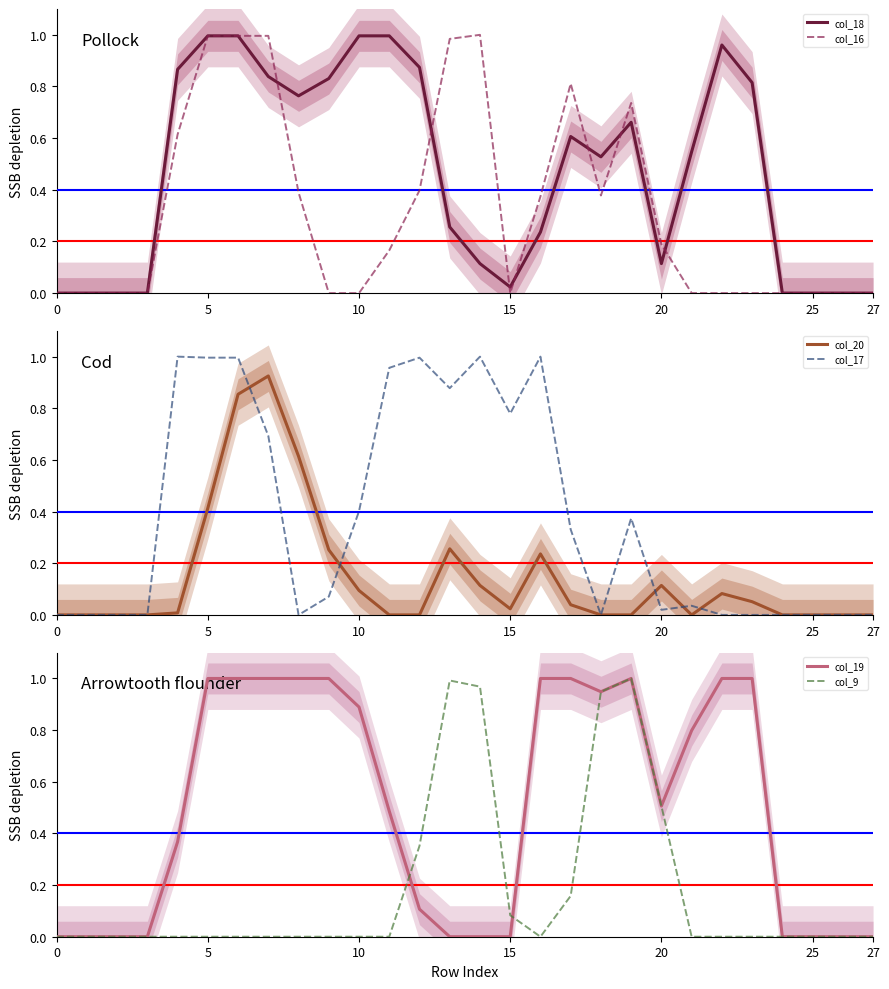

What is the sum of the col_20 values at 15 and 8?

0.6